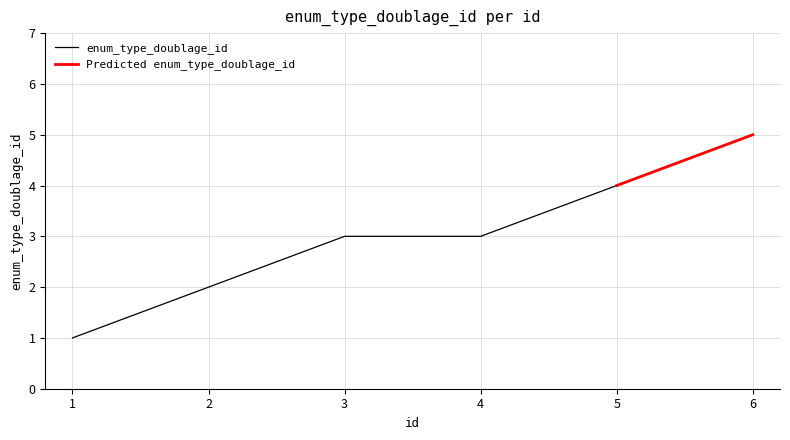

List the labels in order of value, smallest first.

1, 2, 3, 4, 5, 6